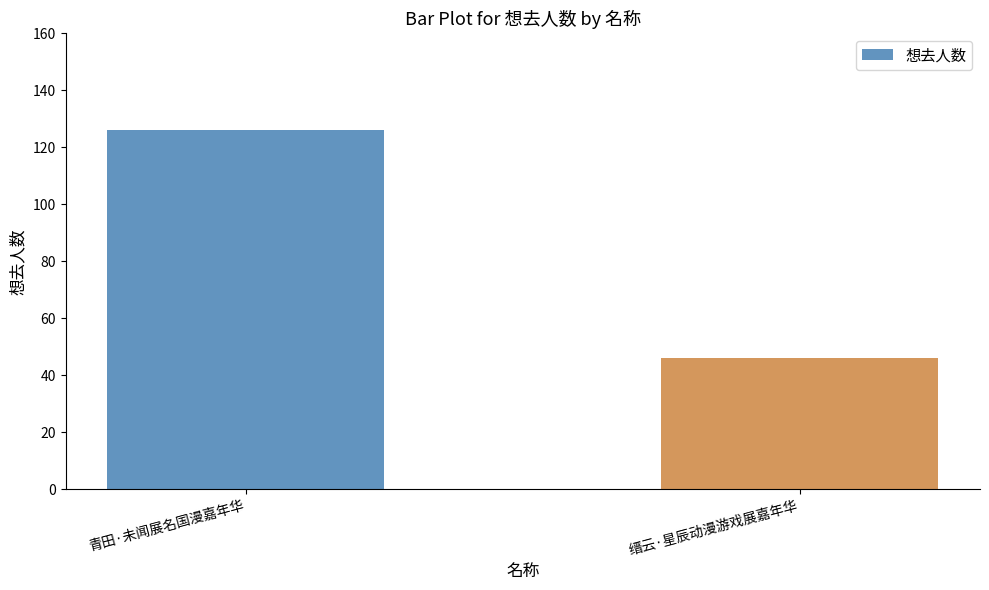

Approximately how many times larger is the value at 缙云·星辰动漫游戏展嘉年华 compared to 青田·未闻展名国漫嘉年华?

0.4